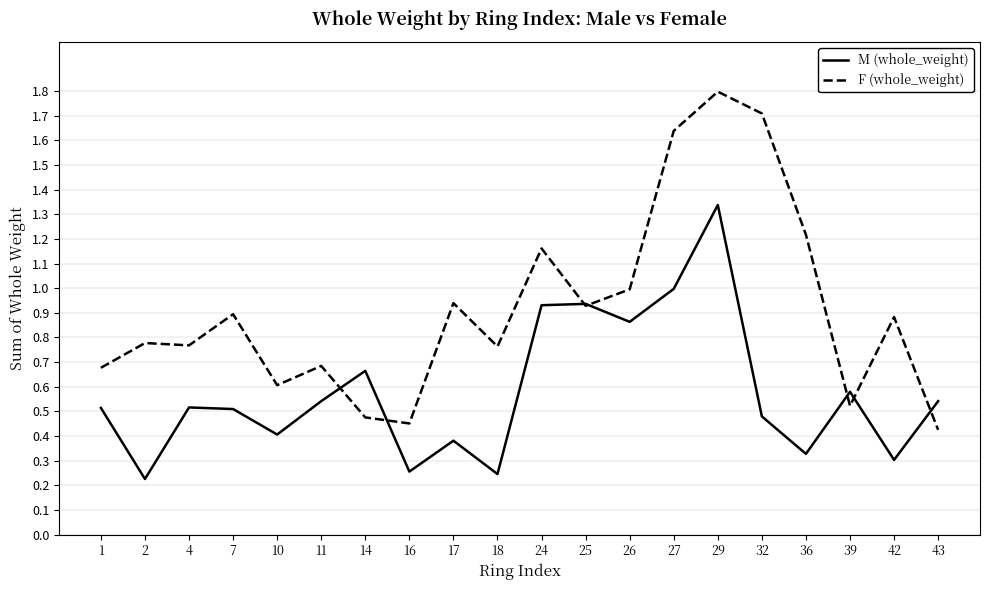

The F (whole_weight) series shows 0.9 at 27. True or false?

False